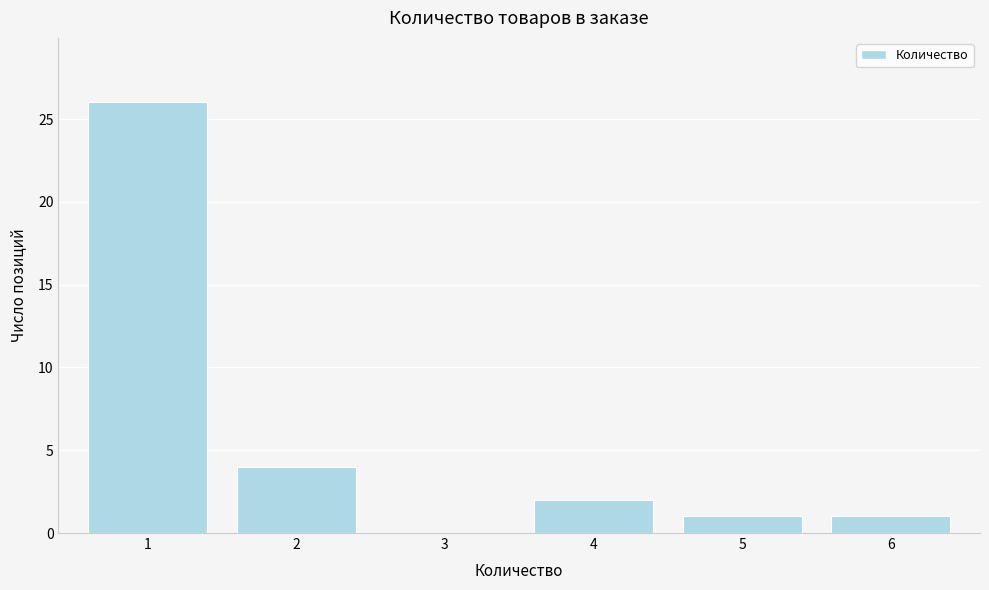

Reading left to right, list every bar in this chart as the range it spans on the x-axis followed by its height. The values are not printed on the chart, so give them approximately, as read against the axis.

0.5 to 1.5: 26
1.5 to 2.5: 4
2.5 to 3.5: 0
3.5 to 4.5: 2
4.5 to 5.5: 1
5.5 to 6.5: 1